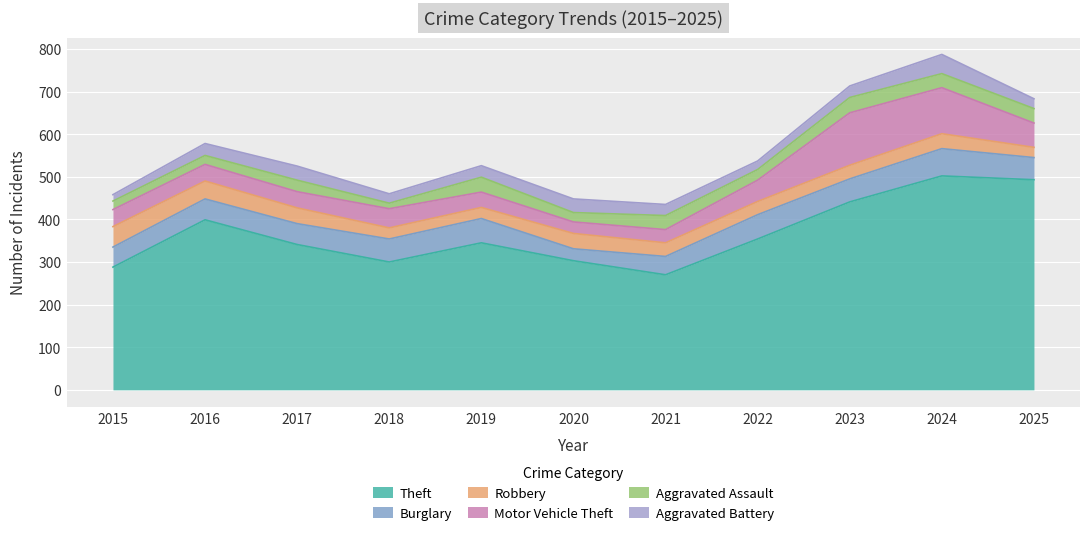

Where is Aggravated Battery nearest to the value 30?

2016